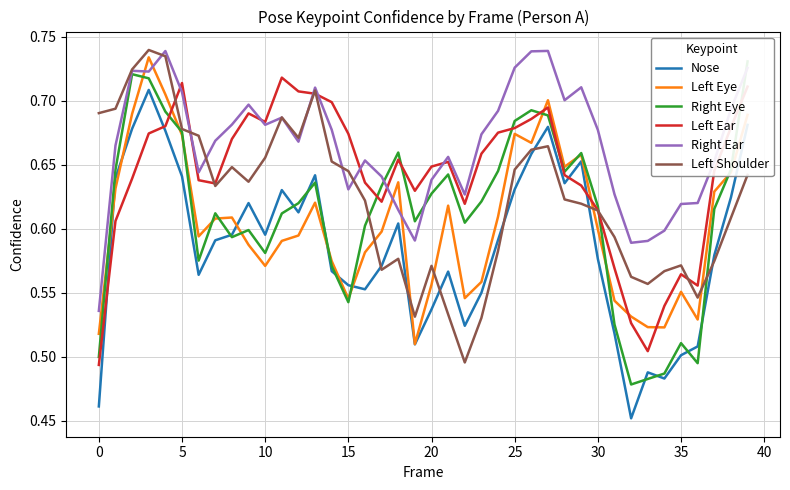

At which label is Nose closest to 0?

32